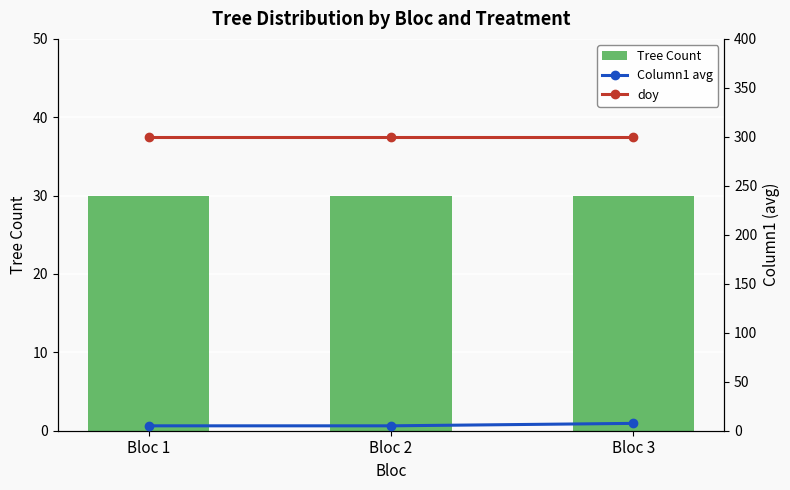

Does the chart contain stacked bars?

No